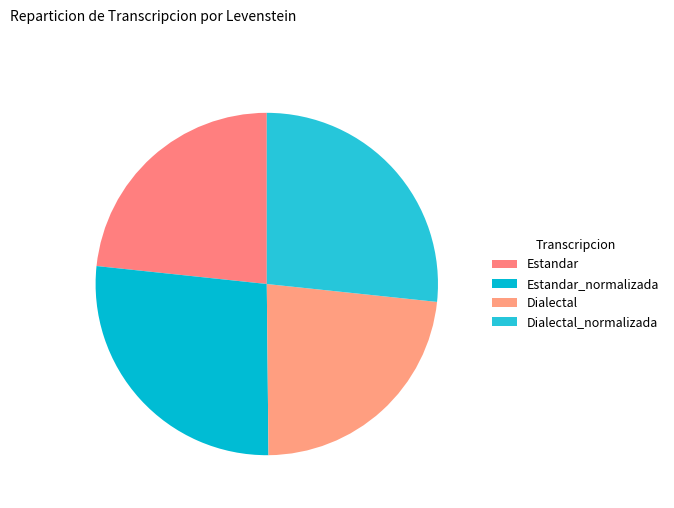

Which slice is the smallest?

Dialectal